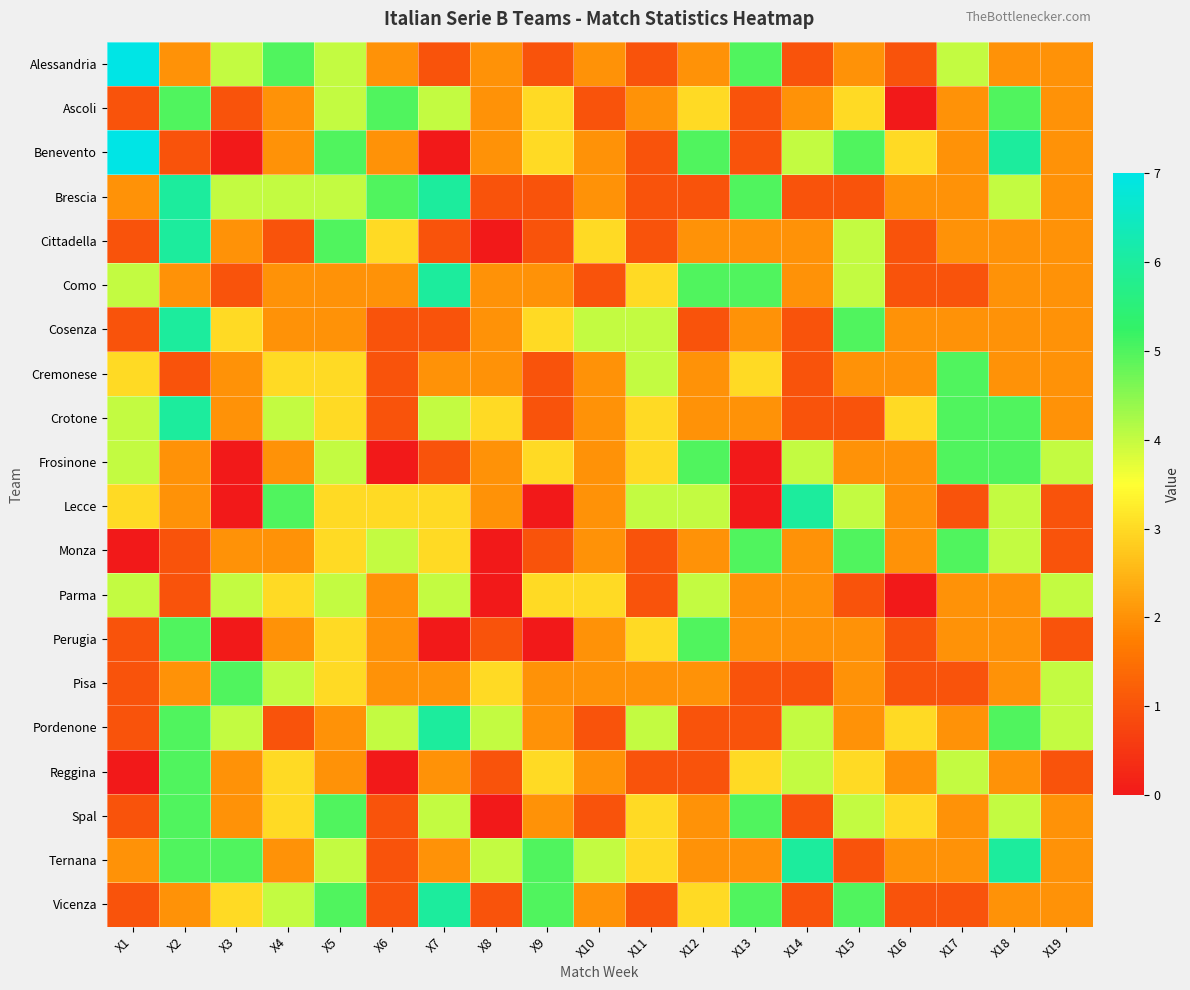

Reading left to right, list all the values displayed in this chart.

Alessandria: X1=7	X2=2	X3=4	X4=5	X5=4	X6=2	X7=1	X8=2	X9=1	X10=2	X11=1	X12=2	X13=5	X14=1	X15=2	X16=1	X17=4	X18=2	X19=2
Ascoli: X1=1	X2=5	X3=1	X4=2	X5=4	X6=5	X7=4	X8=2	X9=3	X10=1	X11=2	X12=3	X13=1	X14=2	X15=3	X16=0	X17=2	X18=5	X19=2
Benevento: X1=7	X2=1	X3=0	X4=2	X5=5	X6=2	X7=0	X8=2	X9=3	X10=2	X11=1	X12=5	X13=1	X14=4	X15=5	X16=3	X17=2	X18=6	X19=2
Brescia: X1=2	X2=6	X3=4	X4=4	X5=4	X6=5	X7=6	X8=1	X9=1	X10=2	X11=1	X12=1	X13=5	X14=1	X15=1	X16=2	X17=2	X18=4	X19=2
Cittadella: X1=1	X2=6	X3=2	X4=1	X5=5	X6=3	X7=1	X8=0	X9=1	X10=3	X11=1	X12=2	X13=2	X14=2	X15=4	X16=1	X17=2	X18=2	X19=2
Como: X1=4	X2=2	X3=1	X4=2	X5=2	X6=2	X7=6	X8=2	X9=2	X10=1	X11=3	X12=5	X13=5	X14=2	X15=4	X16=1	X17=1	X18=2	X19=2
Cosenza: X1=1	X2=6	X3=3	X4=2	X5=2	X6=1	X7=1	X8=2	X9=3	X10=4	X11=4	X12=1	X13=2	X14=1	X15=5	X16=2	X17=2	X18=2	X19=2
Cremonese: X1=3	X2=1	X3=2	X4=3	X5=3	X6=1	X7=2	X8=2	X9=1	X10=2	X11=4	X12=2	X13=3	X14=1	X15=2	X16=2	X17=5	X18=2	X19=2
Crotone: X1=4	X2=6	X3=2	X4=4	X5=3	X6=1	X7=4	X8=3	X9=1	X10=2	X11=3	X12=2	X13=2	X14=1	X15=1	X16=3	X17=5	X18=5	X19=2
Frosinone: X1=4	X2=2	X3=0	X4=2	X5=4	X6=0	X7=1	X8=2	X9=3	X10=2	X11=3	X12=5	X13=0	X14=4	X15=2	X16=2	X17=5	X18=5	X19=4
Lecce: X1=3	X2=2	X3=0	X4=5	X5=3	X6=3	X7=3	X8=2	X9=0	X10=2	X11=4	X12=4	X13=0	X14=6	X15=4	X16=2	X17=1	X18=4	X19=1
Monza: X1=0	X2=1	X3=2	X4=2	X5=3	X6=4	X7=3	X8=0	X9=1	X10=2	X11=1	X12=2	X13=5	X14=2	X15=5	X16=2	X17=5	X18=4	X19=1
Parma: X1=4	X2=1	X3=4	X4=3	X5=4	X6=2	X7=4	X8=0	X9=3	X10=3	X11=1	X12=4	X13=2	X14=2	X15=1	X16=0	X17=2	X18=2	X19=4
Perugia: X1=1	X2=5	X3=0	X4=2	X5=3	X6=2	X7=0	X8=1	X9=0	X10=2	X11=3	X12=5	X13=2	X14=2	X15=2	X16=1	X17=2	X18=2	X19=1
Pisa: X1=1	X2=2	X3=5	X4=4	X5=3	X6=2	X7=2	X8=3	X9=2	X10=2	X11=2	X12=2	X13=1	X14=1	X15=2	X16=1	X17=1	X18=2	X19=4
Pordenone: X1=1	X2=5	X3=4	X4=1	X5=2	X6=4	X7=6	X8=4	X9=2	X10=1	X11=4	X12=1	X13=1	X14=4	X15=2	X16=3	X17=2	X18=5	X19=4
Reggina: X1=0	X2=5	X3=2	X4=3	X5=2	X6=0	X7=2	X8=1	X9=3	X10=2	X11=1	X12=1	X13=3	X14=4	X15=3	X16=2	X17=4	X18=2	X19=1
Spal: X1=1	X2=5	X3=2	X4=3	X5=5	X6=1	X7=4	X8=0	X9=2	X10=1	X11=3	X12=2	X13=5	X14=1	X15=4	X16=3	X17=2	X18=4	X19=2
Ternana: X1=2	X2=5	X3=5	X4=2	X5=4	X6=1	X7=2	X8=4	X9=5	X10=4	X11=3	X12=2	X13=2	X14=6	X15=1	X16=2	X17=2	X18=6	X19=2
Vicenza: X1=1	X2=2	X3=3	X4=4	X5=5	X6=1	X7=6	X8=1	X9=5	X10=2	X11=1	X12=3	X13=5	X14=1	X15=5	X16=1	X17=1	X18=2	X19=2